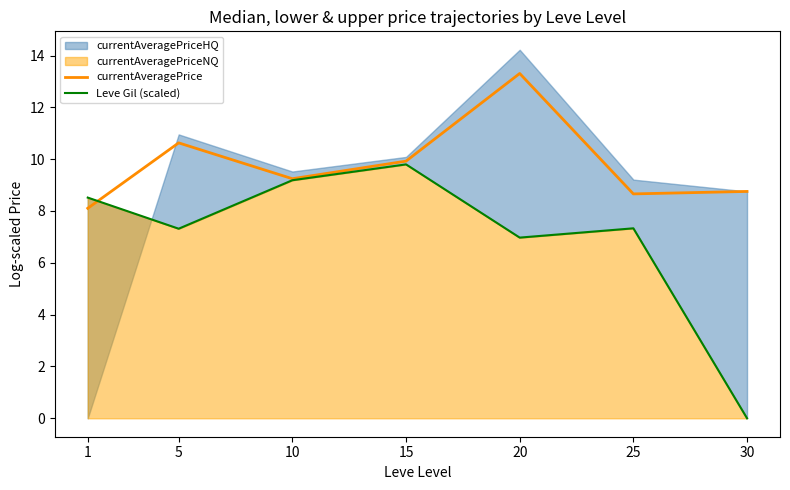

Which label corresponds to the largest value in the chart?

20